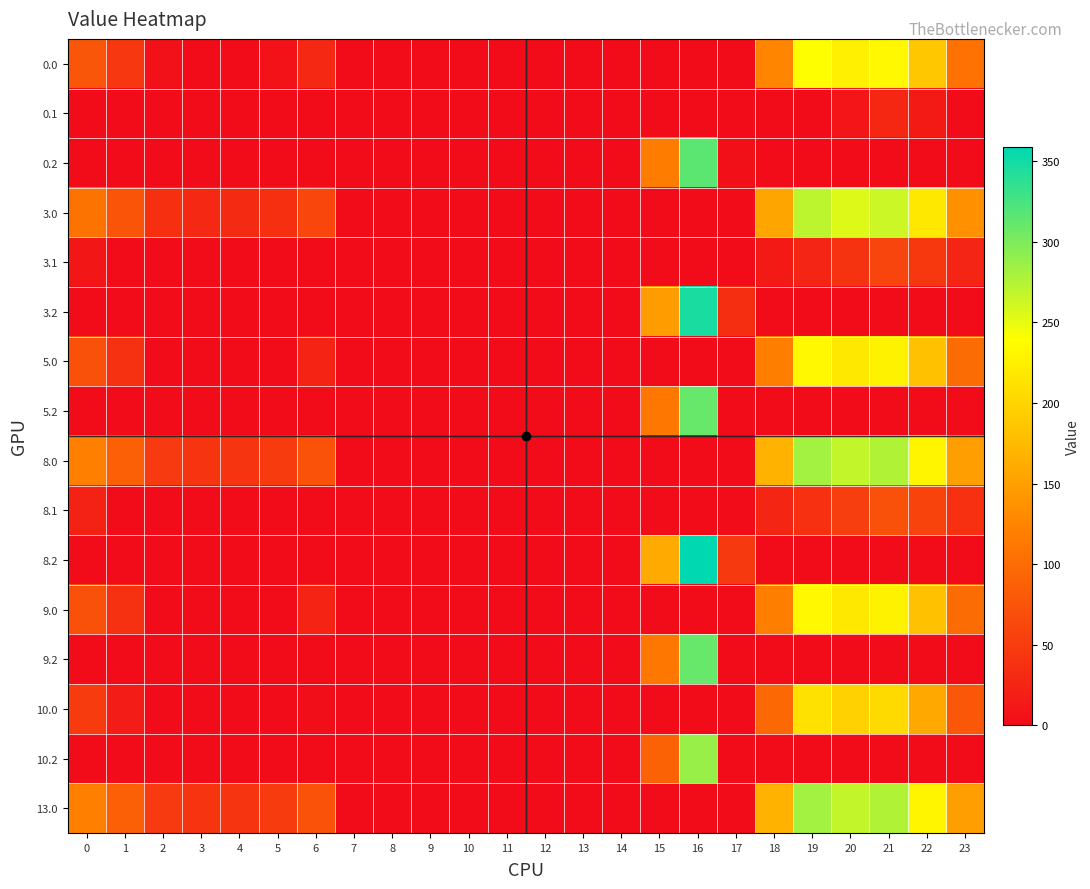

Which category has the highest value across all series?

16